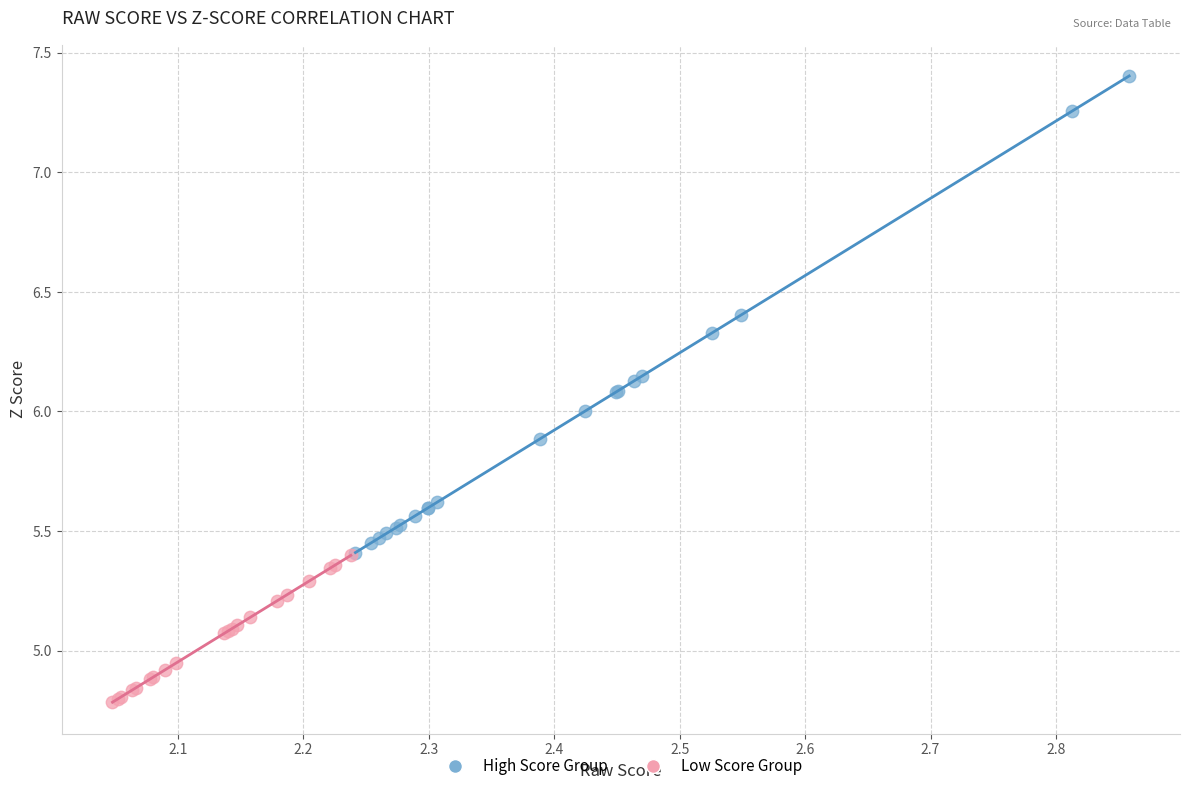

Which series has the widest spread of Y values?

High Score Group